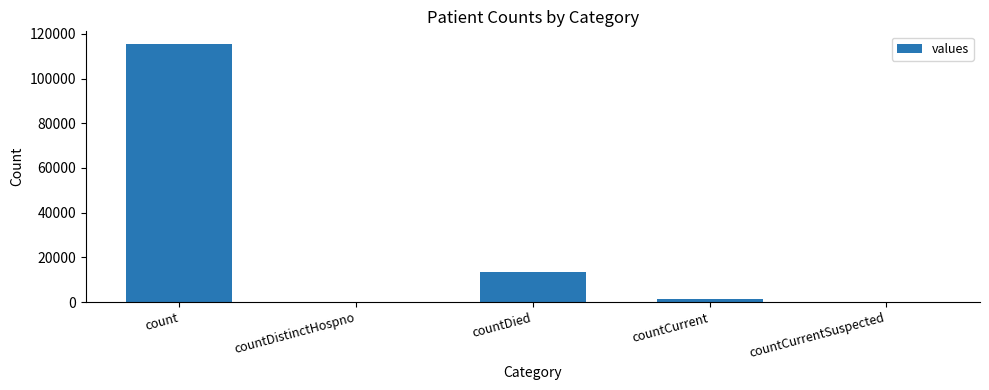

Count the number of categories in the chart.

5